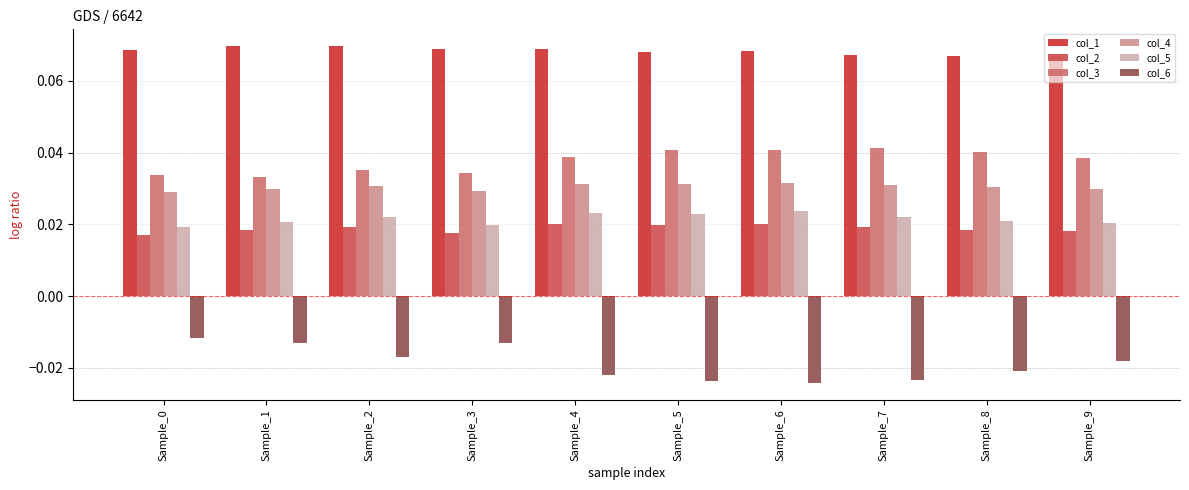

At how many categories does at least one series exceed 0?

10